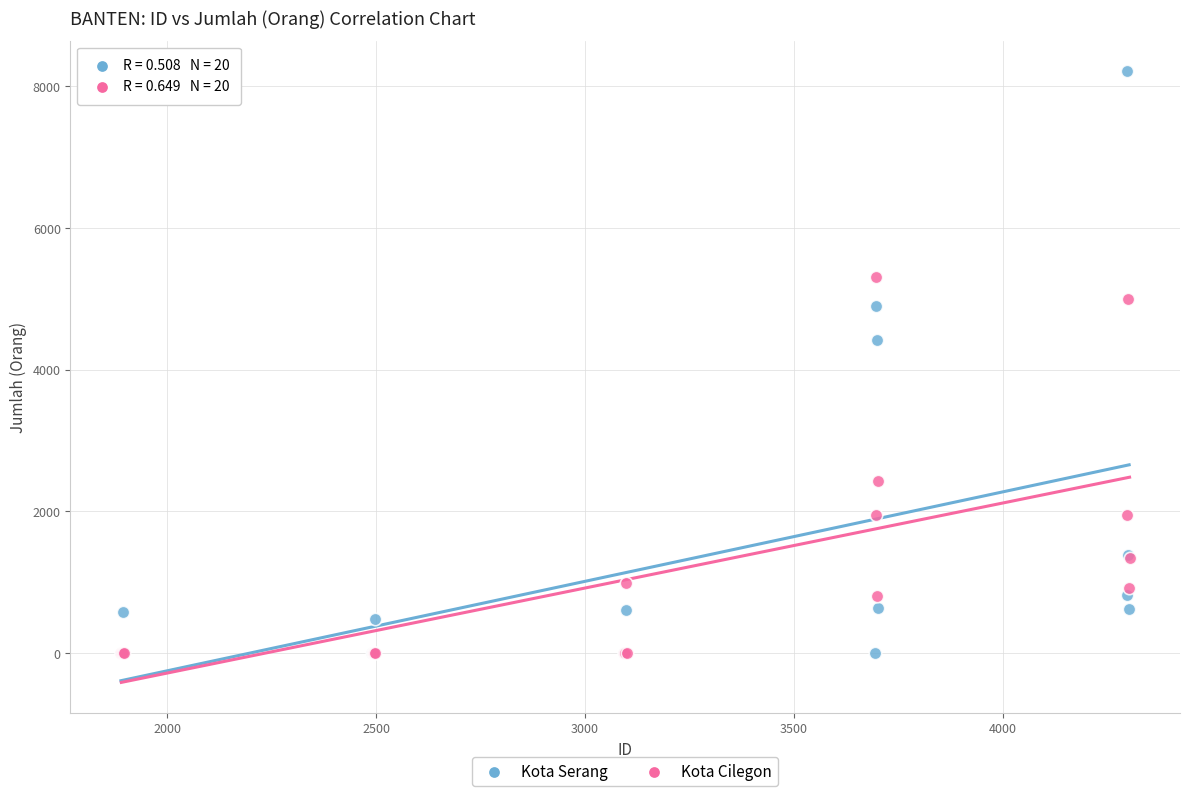

Which series has the largest Y range (max minus min)?

Kota Serang